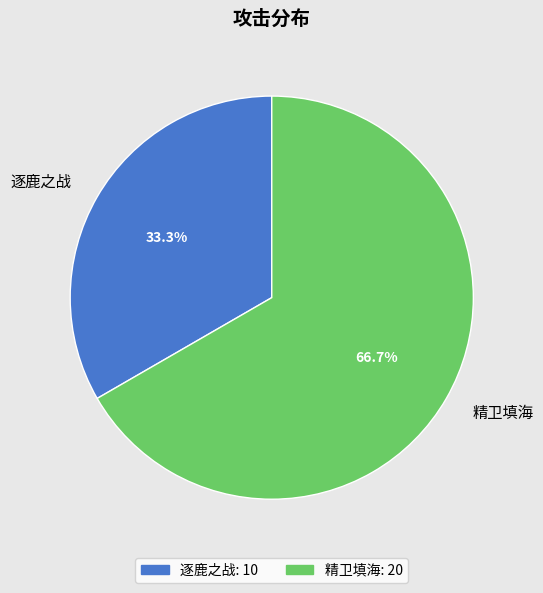

How many slices are in this pie chart?

2